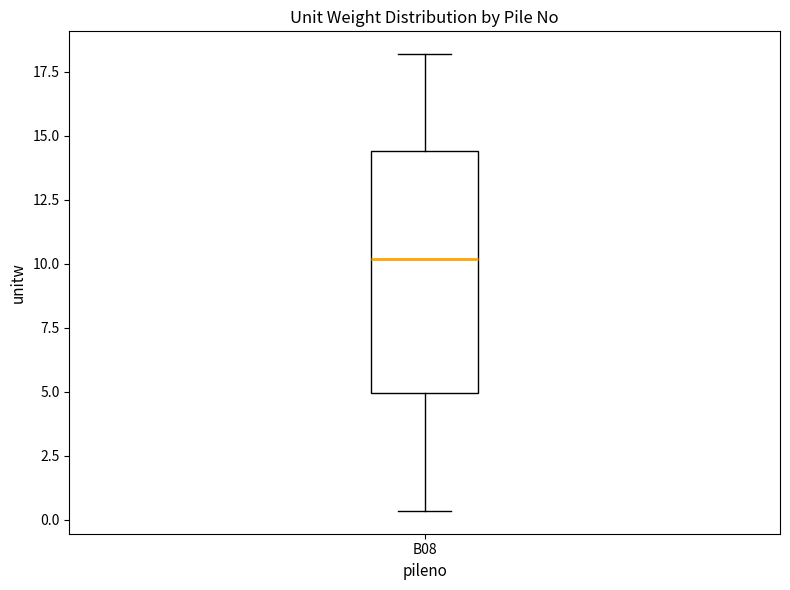

Read this box plot against the y-axis: the position of the median line, the range covered by the box, and the ends of both whiskers. The values are not printed on the chart, so give them approximately, as read against the axis.

median 10.0, box 5.0 to 14.5, whiskers 0.5 to 18.0